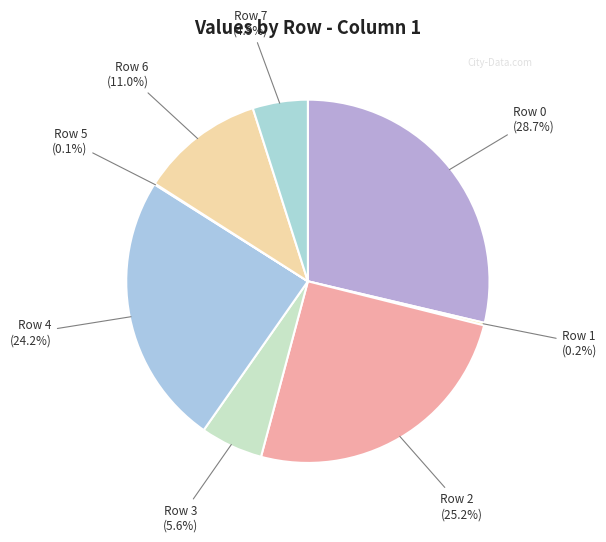

Count the number of slices in the pie.

8